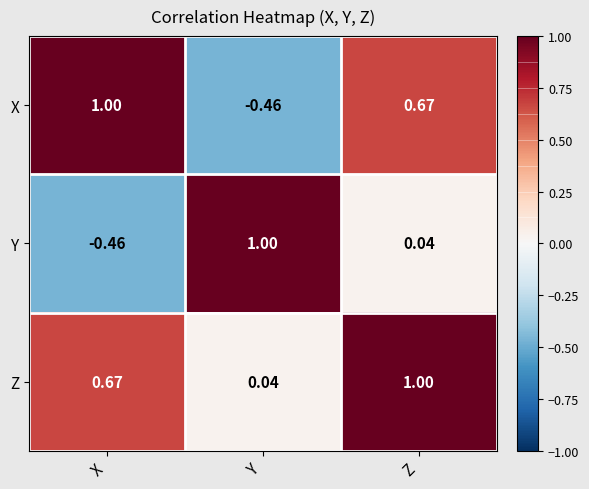

Rank the series at X from lowest to highest value.

Y, Z, X